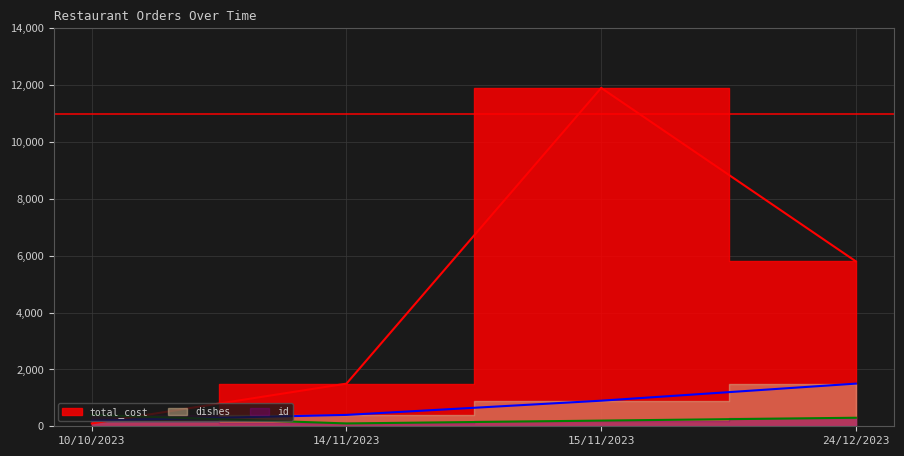

Where do total_cost and id first cross each other?

10/10/2023 and 14/11/2023